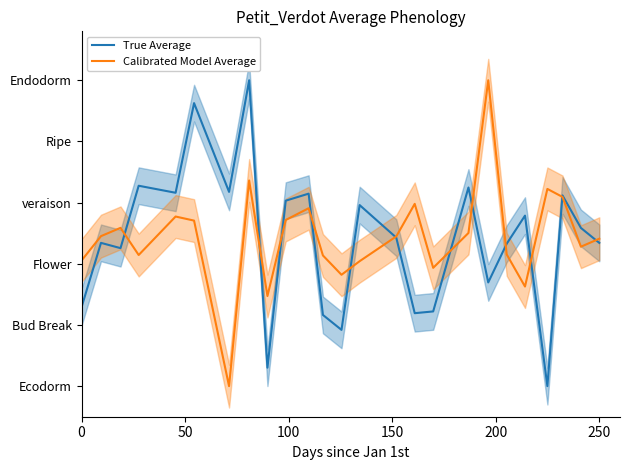

Rank the series by their average value, from highest to lowest.

Calibrated Model Average, True Average